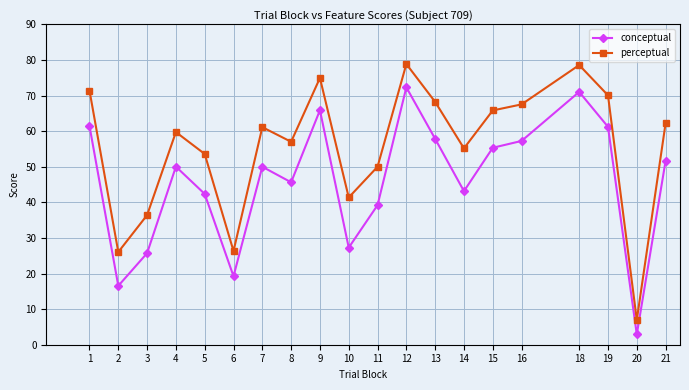

Which series has the largest range (max minus min)?

perceptual